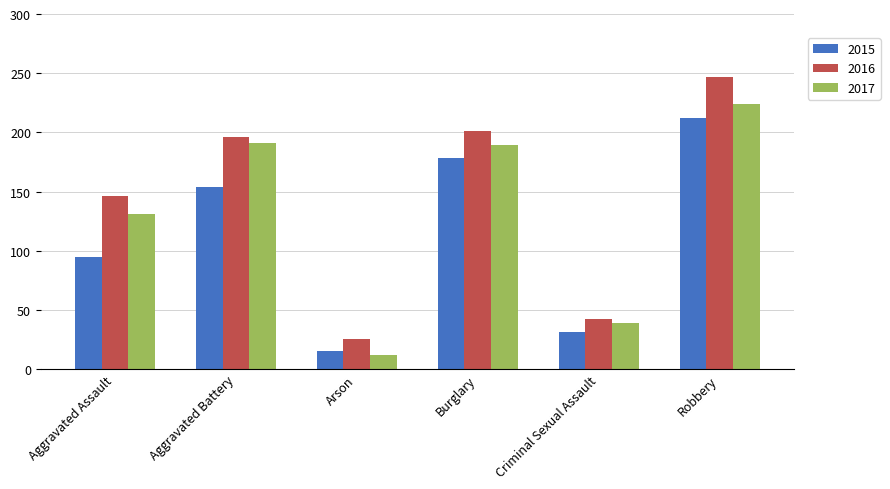

What value does the 2016 series have at Aggravated Assault, to the nearest 10?

150